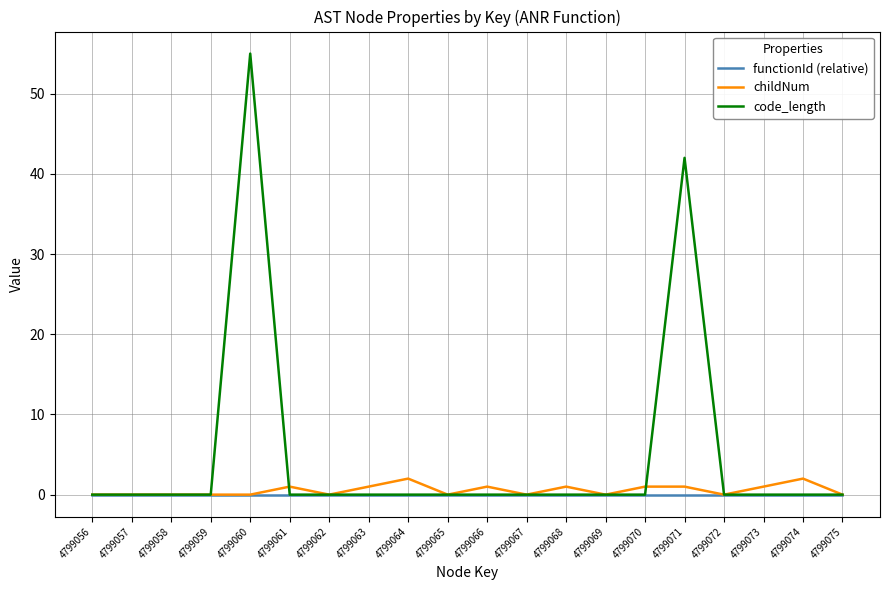

At which label is code_length closest to 27?

4799071